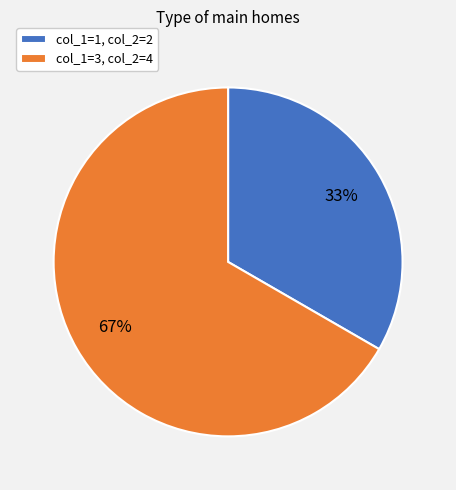

Is it true that col_1=1, col_2=2 is 41% of the pie?

False